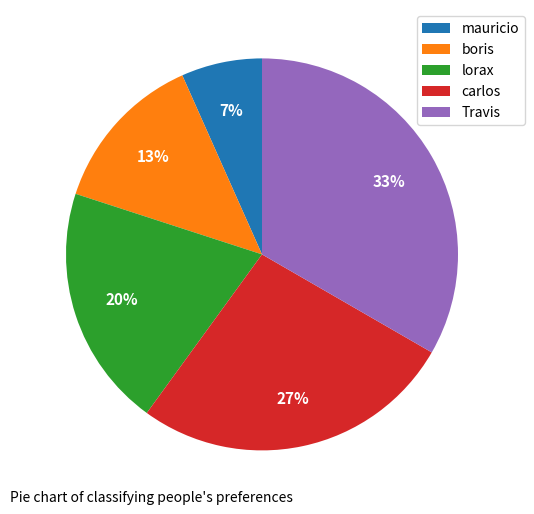

What is the ratio of the value at boris to the value at lorax?

0.7